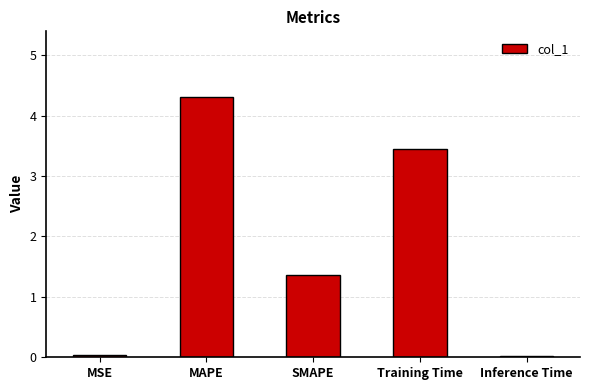

What is the sum of all values?

9.2